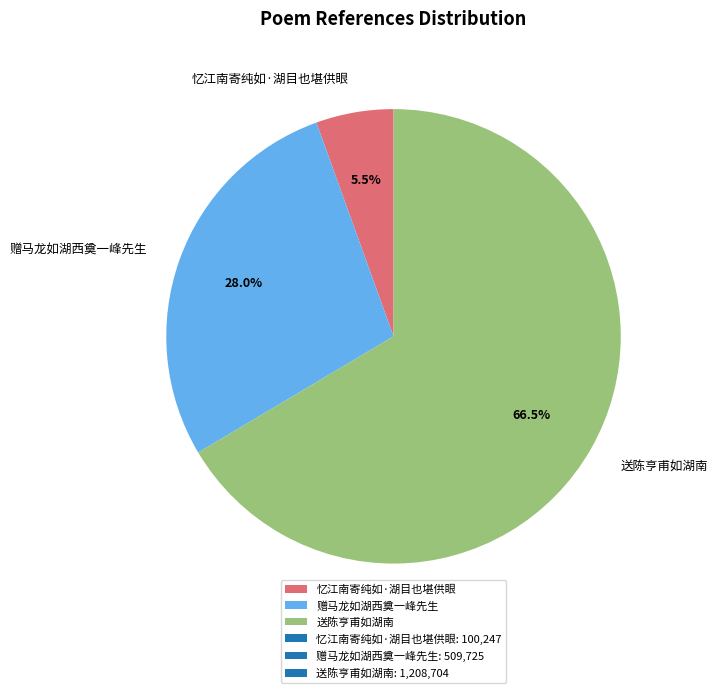

How many segments does this pie chart have?

3